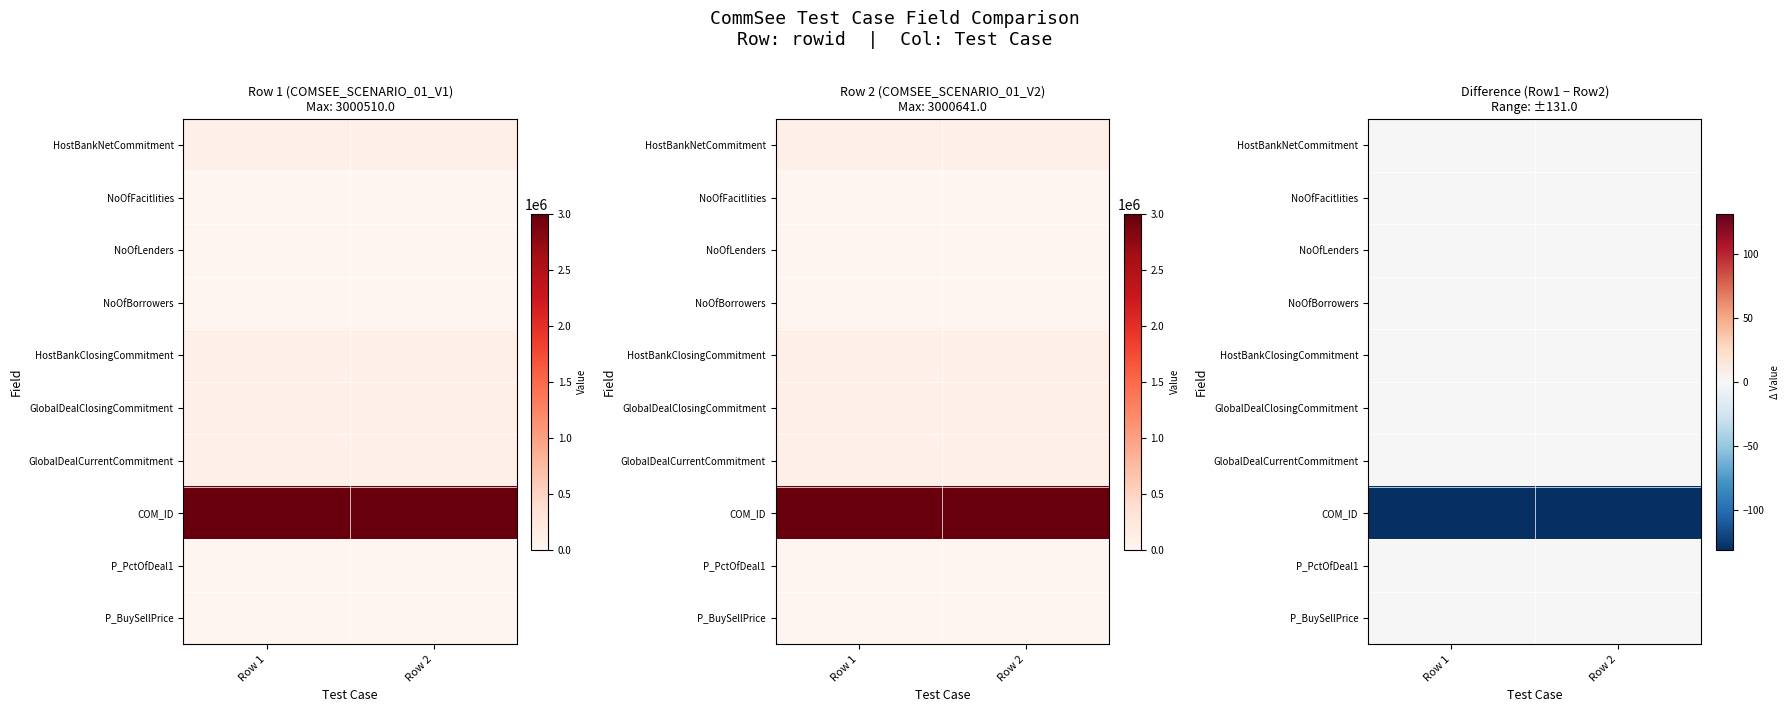

At which category is the sum across all series the highest?

Row 1